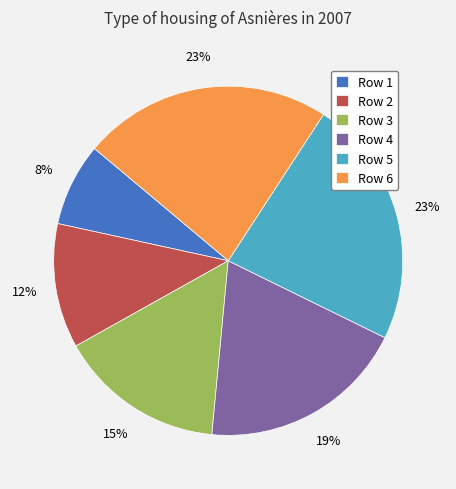

Is the sum of Row 3 and Row 2 greater than half?

No